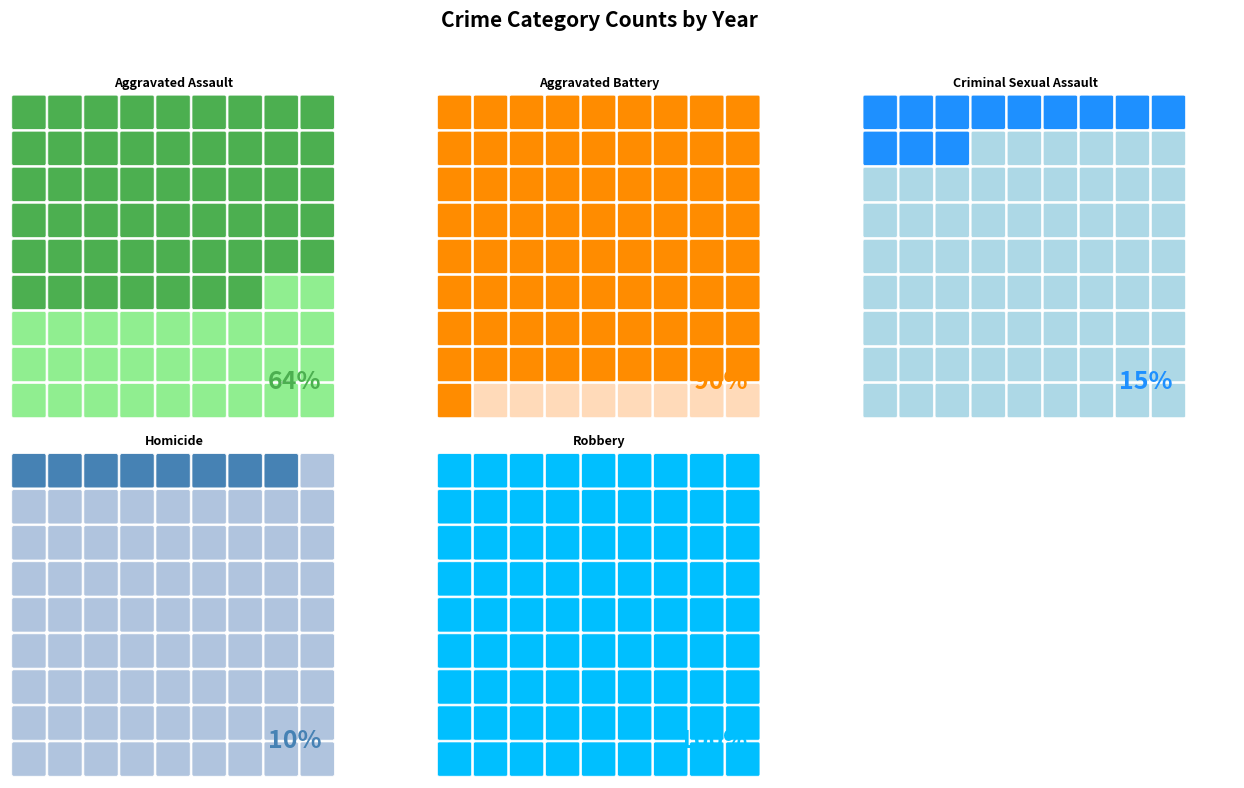

What is the difference between the second highest and second lowest values in the Aggravated Assault series?

65